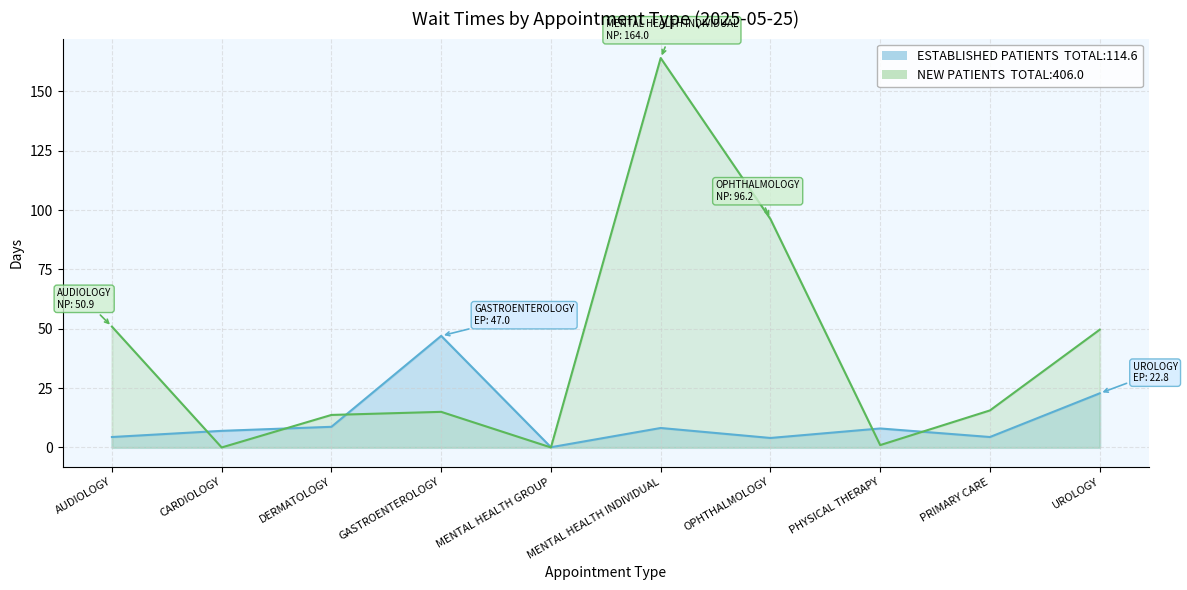

Is it true that EstablishedPatients equals 8.0 at PHYSICAL THERAPY?

True